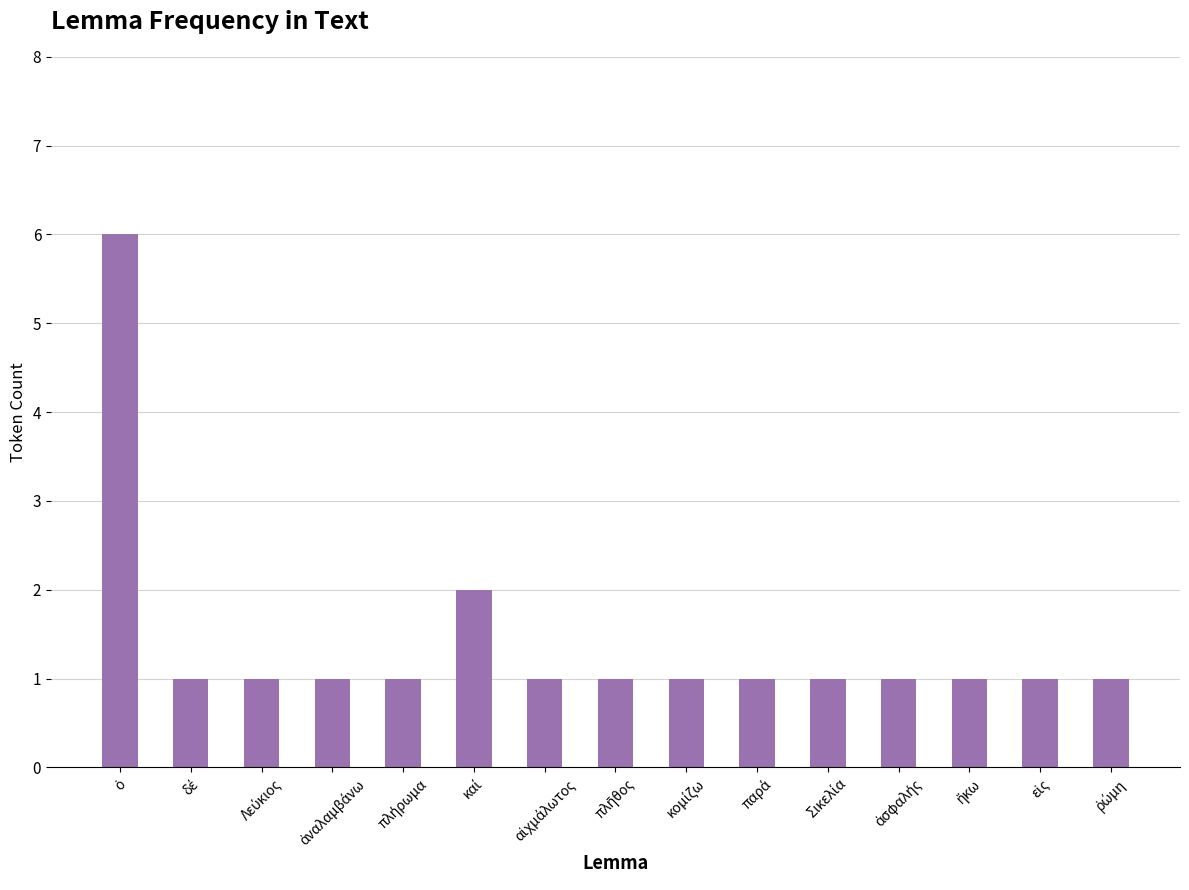

What is the sum of all values?

21